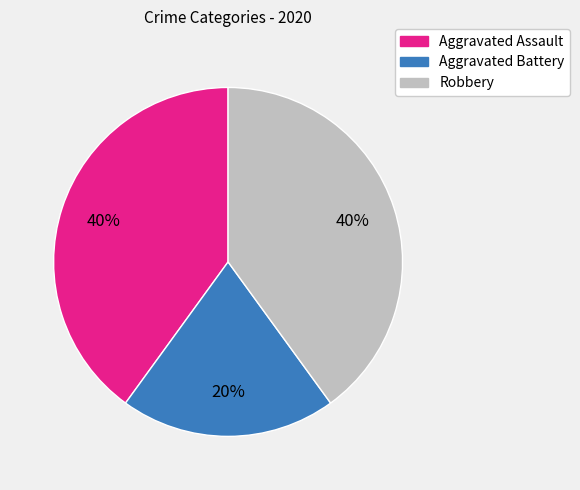

How many slices are in this pie chart?

3